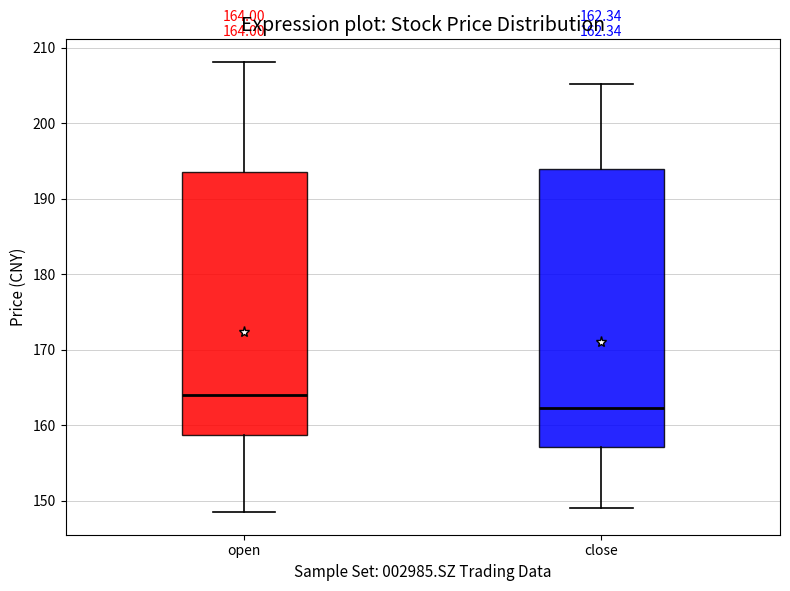

Which box is the tallest, from its lower edge to its upper edge?

close